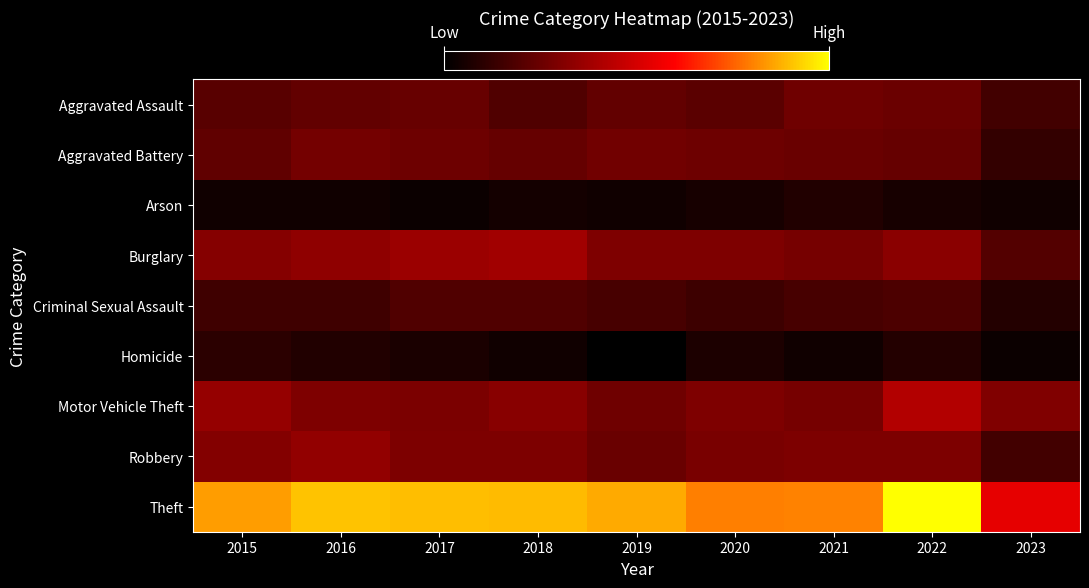

What is the spread (max minus min) of values at 2015?

872